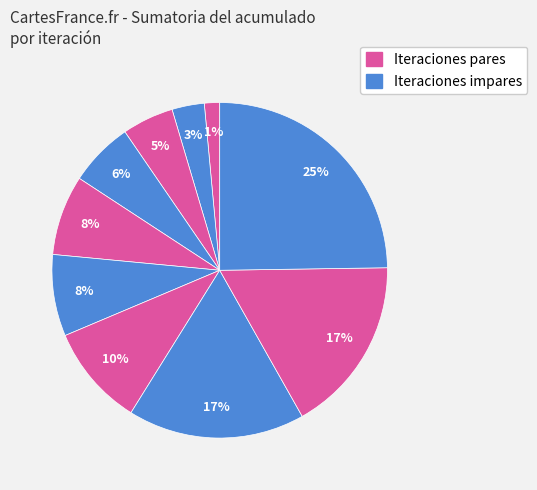

Count the number of slices in the pie.

10